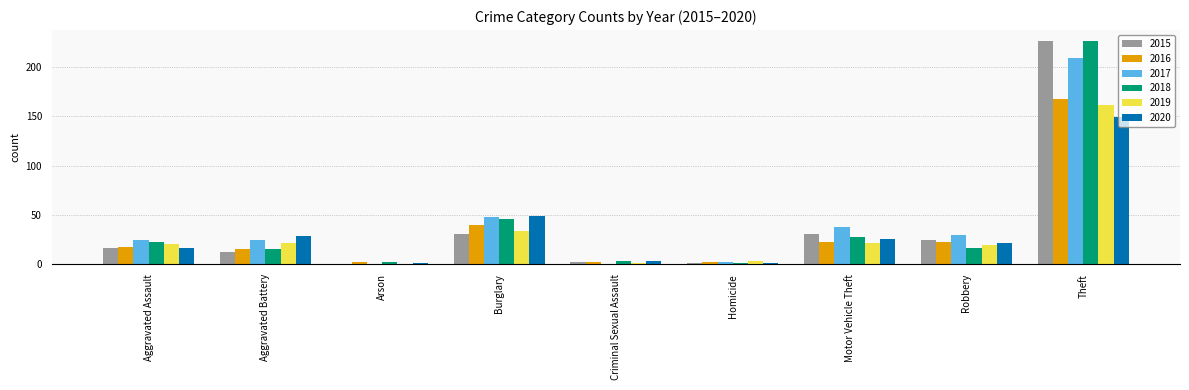

At which category is the sum across all series the highest?

Theft